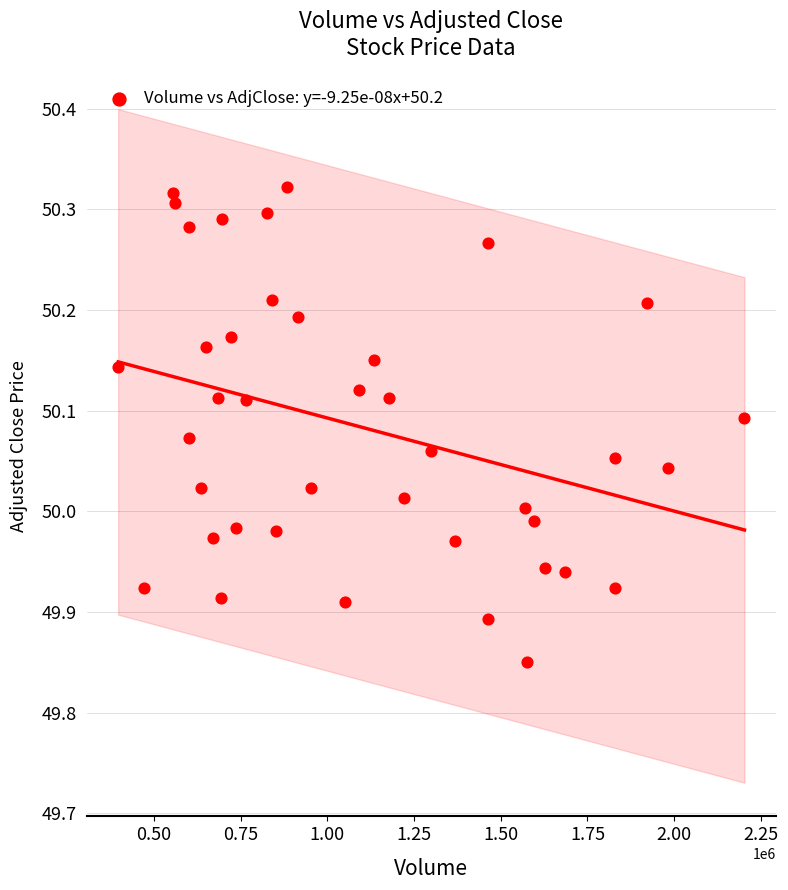

How many data points are displayed?

40